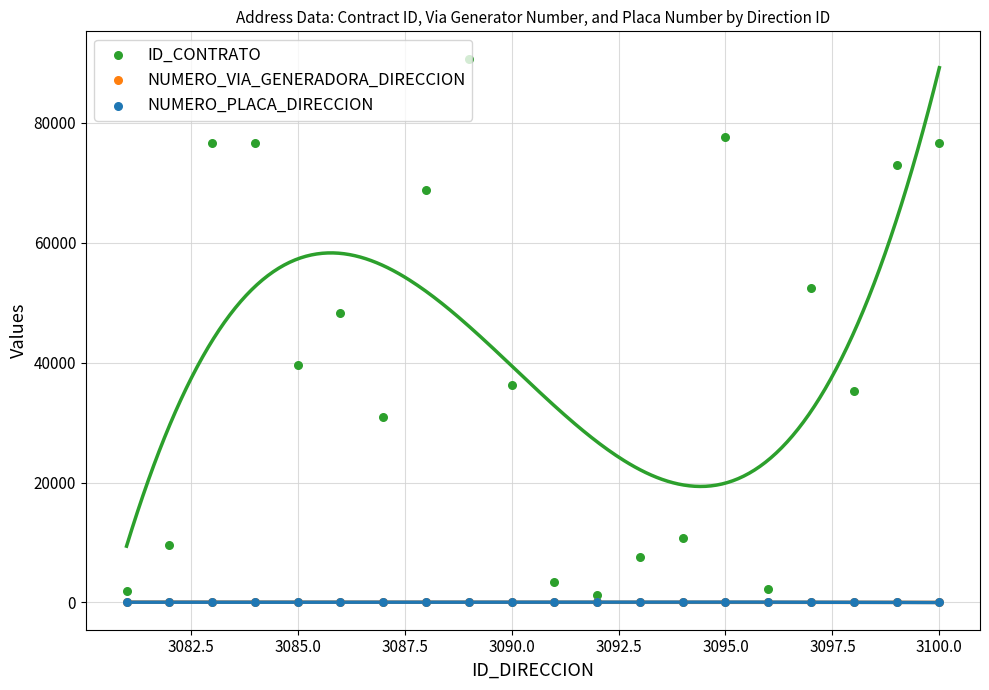

Which series has the widest spread of Y values?

ID_CONTRATO